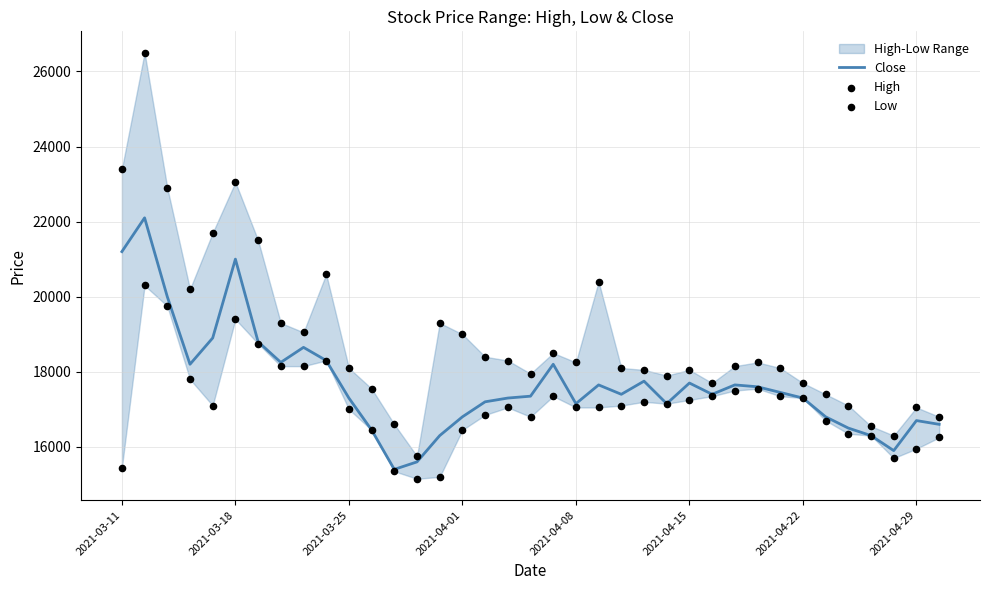

Which series has the largest total across all categories?

High